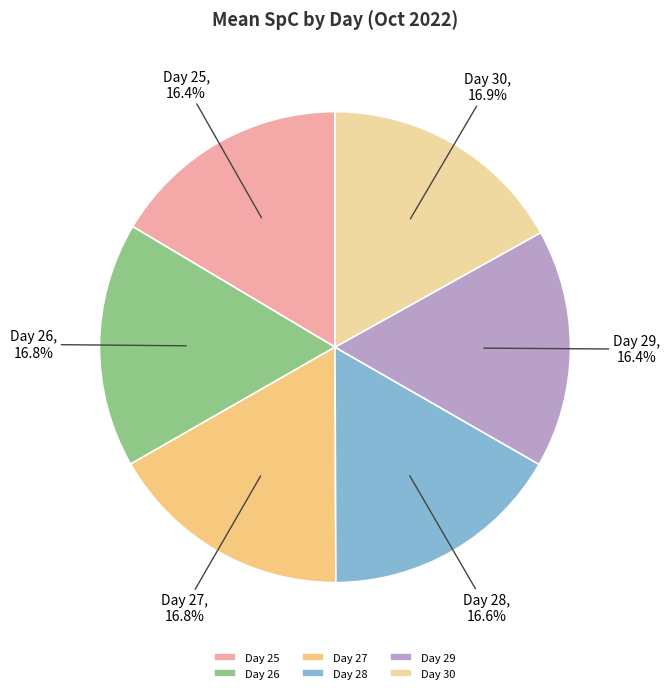

What is the ratio of the value at Day 28 to the value at Day 27?

1.0